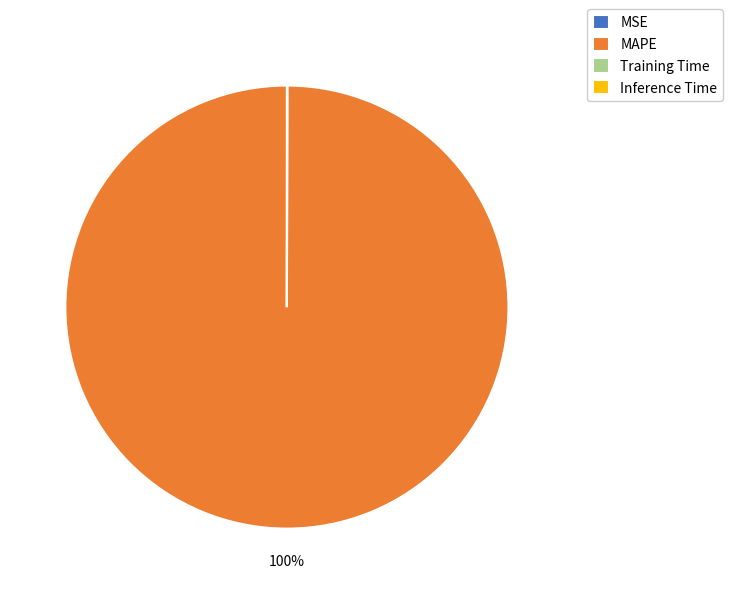

Which slice is the largest?

MAPE